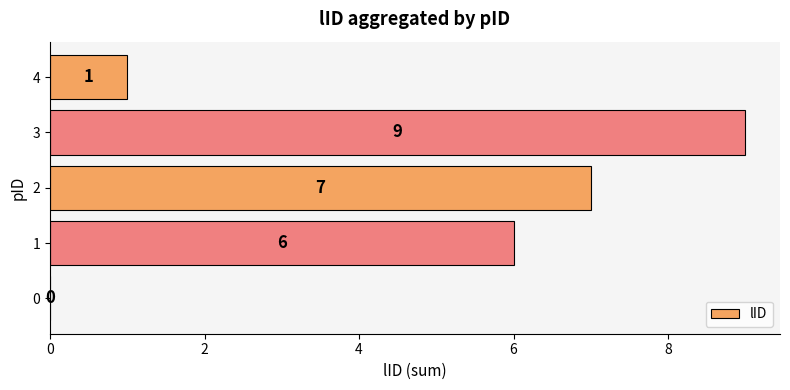

Between 4 and 3, which is larger?

3